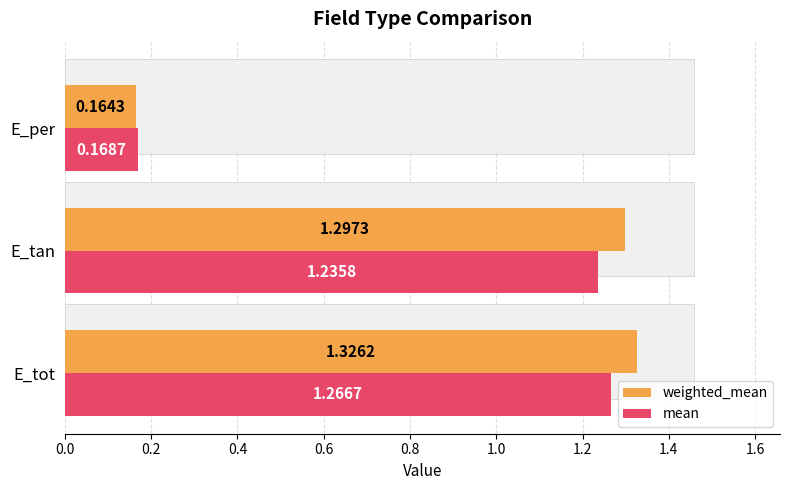

Which series has the widest spread of values?

weighted_mean